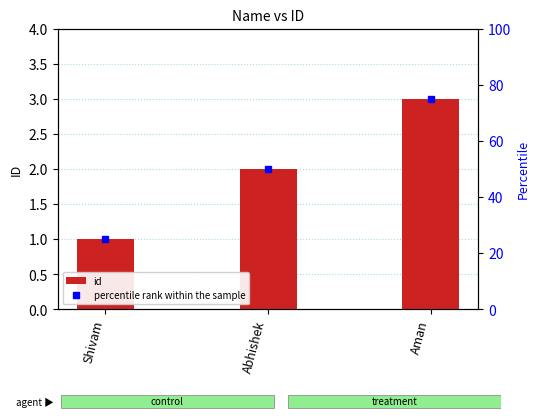

What is the lowest value of the percentile rank within the sample series?

25